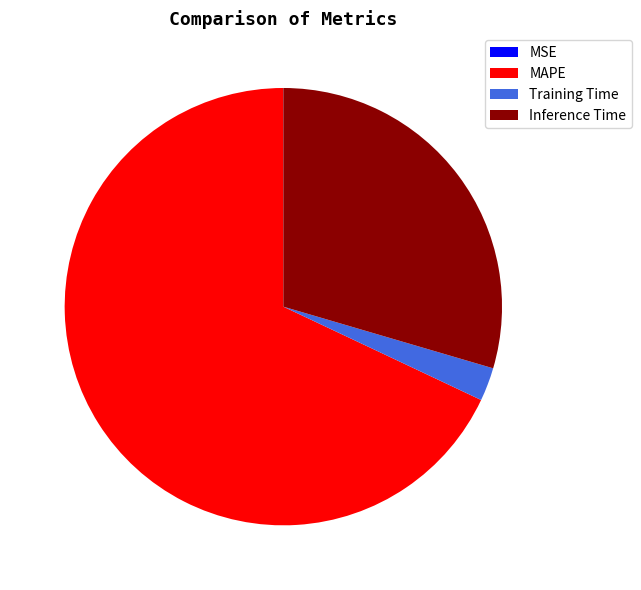

Which slice is the largest?

MAPE